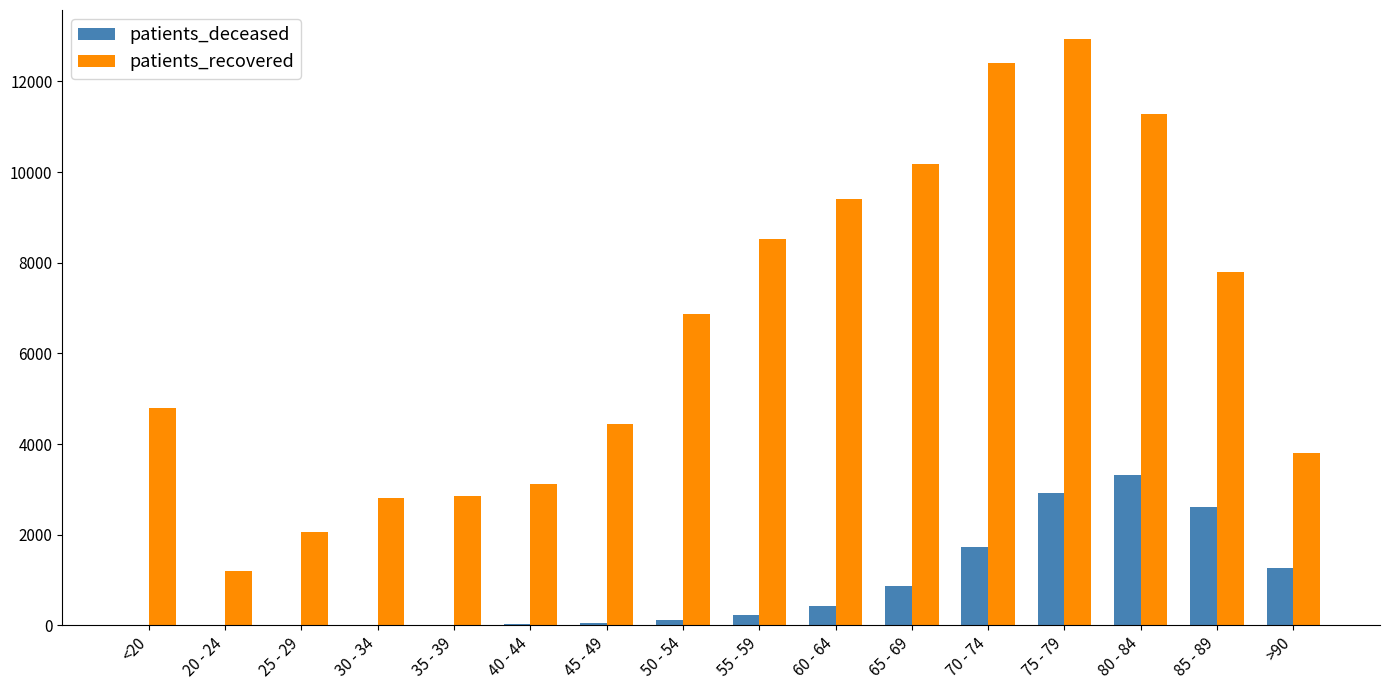

Which series changed the most between 60 - 64 and >90?

patients_recovered